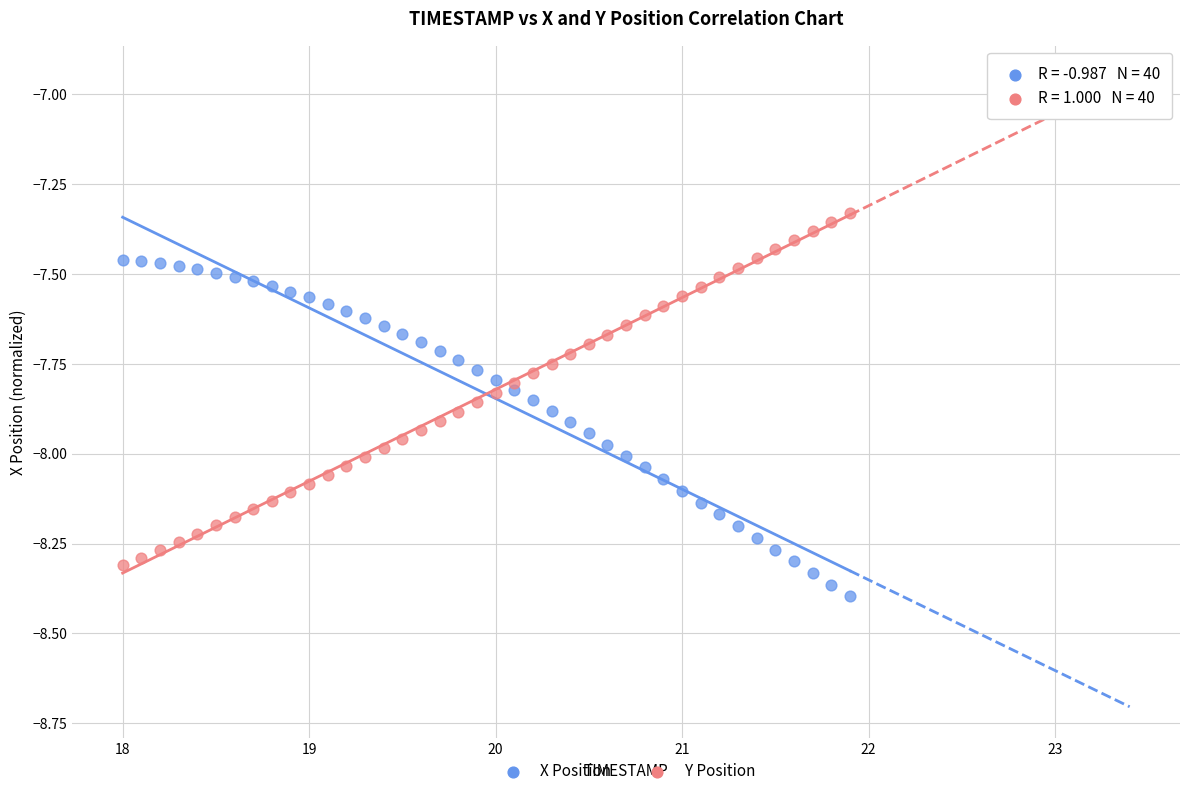

Which series reaches the minimum Y coordinate?

X Position